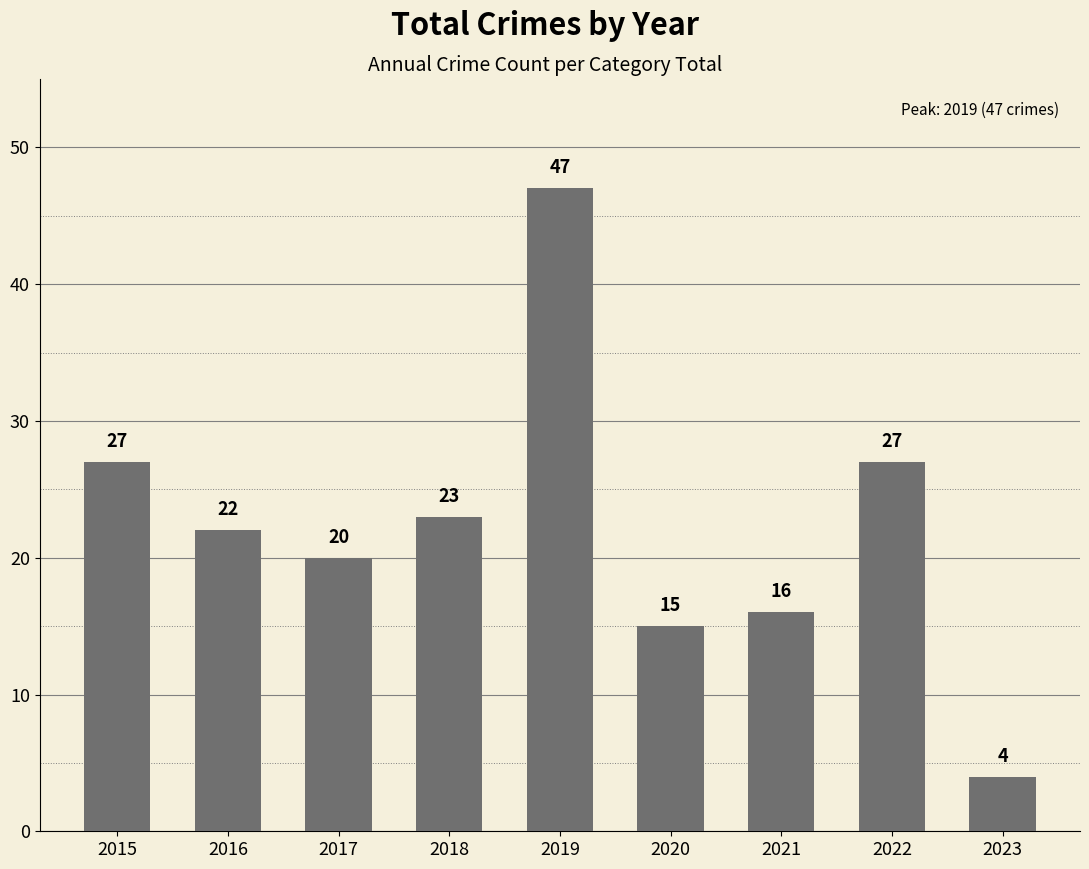

Read the value at 2019.

47